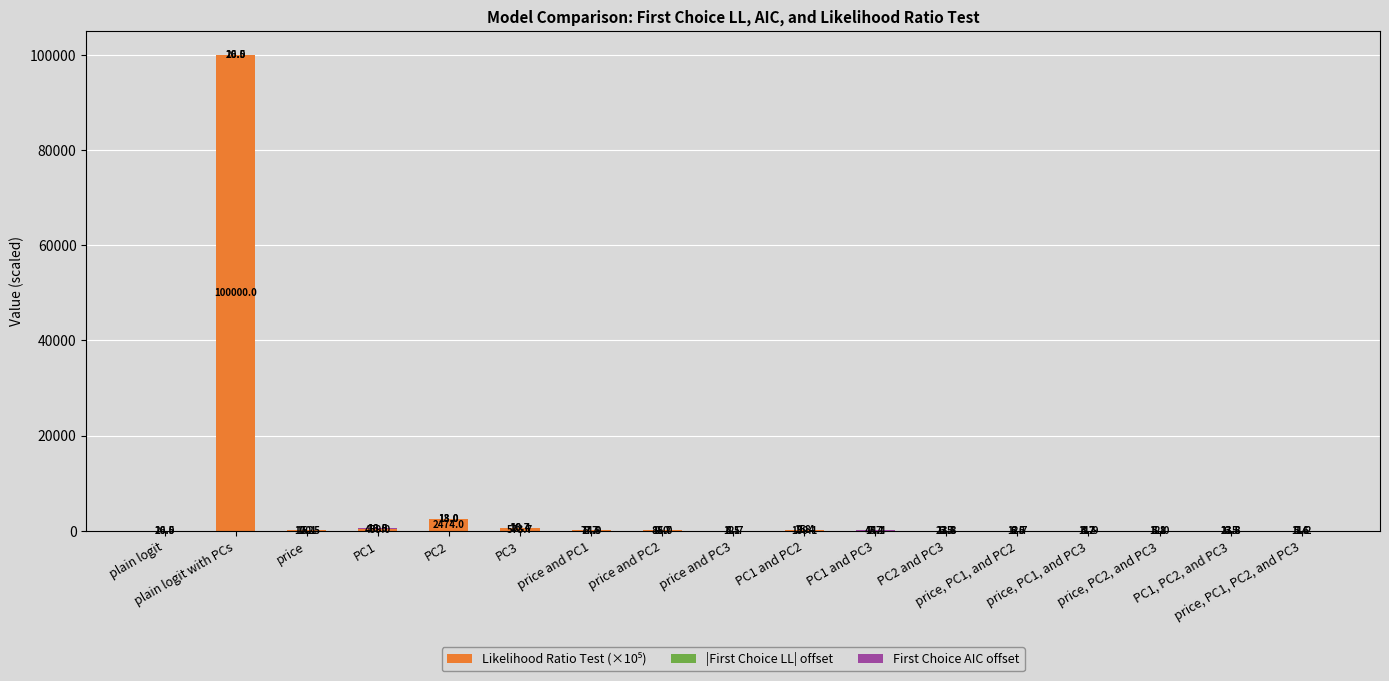

At which label is Likelihood Ratio Test (×10⁵) closest to 50000?

PC2